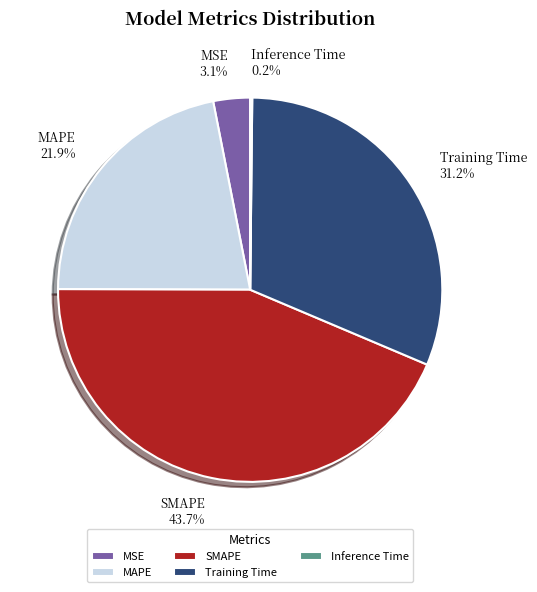

Which category has the biggest portion of the pie?

SMAPE